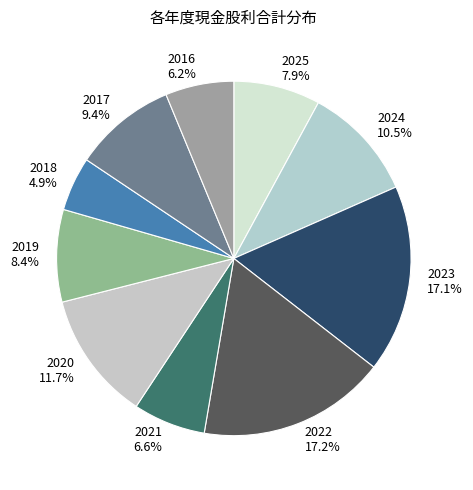

Which has a higher value, 2023 or 2017?

2023